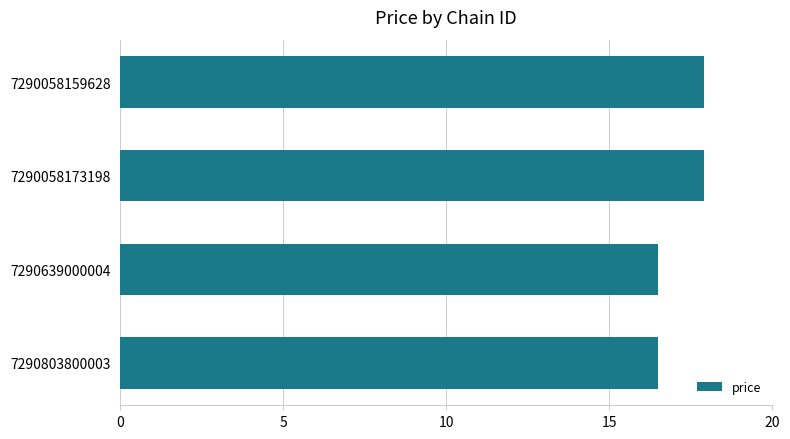

Is it true that the value at 7290639000004 is 28.7?

False